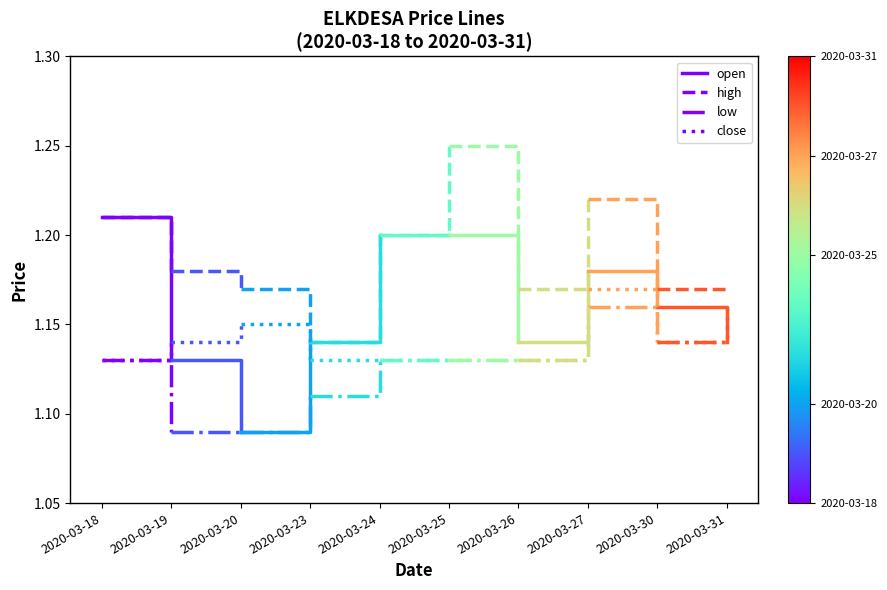

At how many categories does at least one series exceed 1?

2